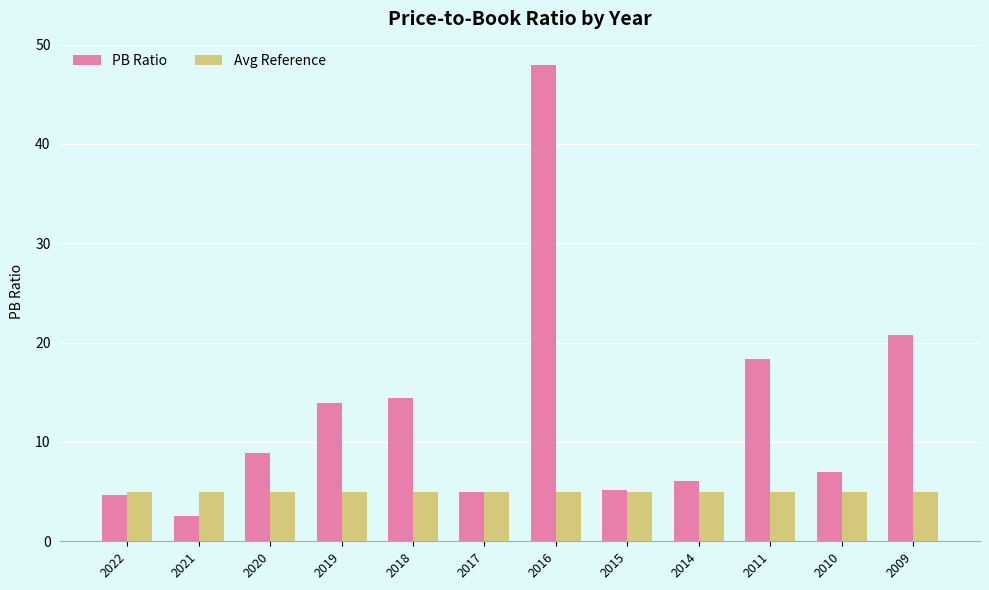

What is the total value across all series at 2011?

23.3